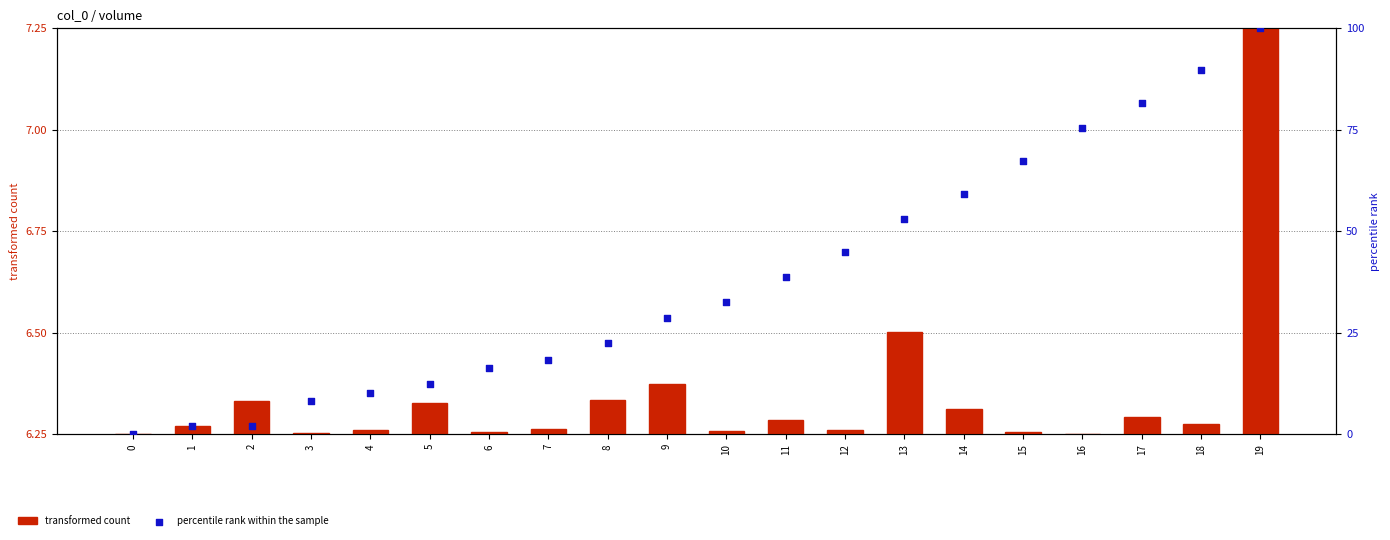

What are all the series names shown in the legend?

transformed count, percentile rank within the sample